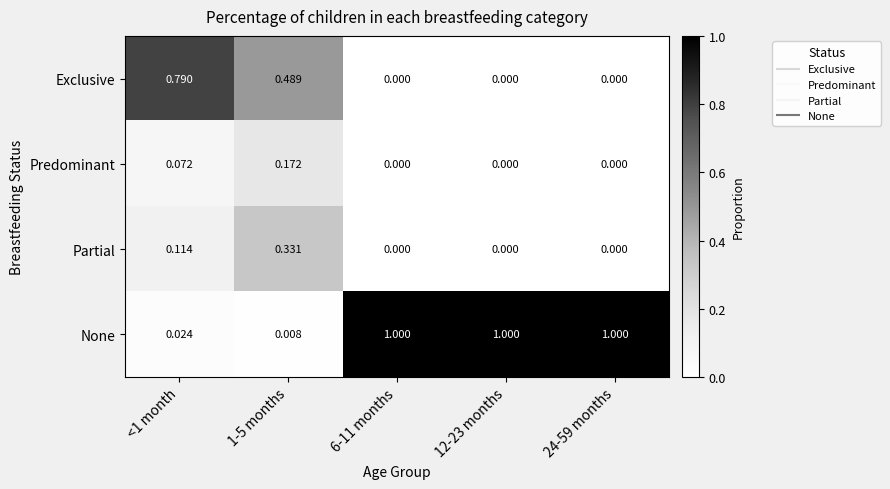

Which series has the largest total across all categories?

None